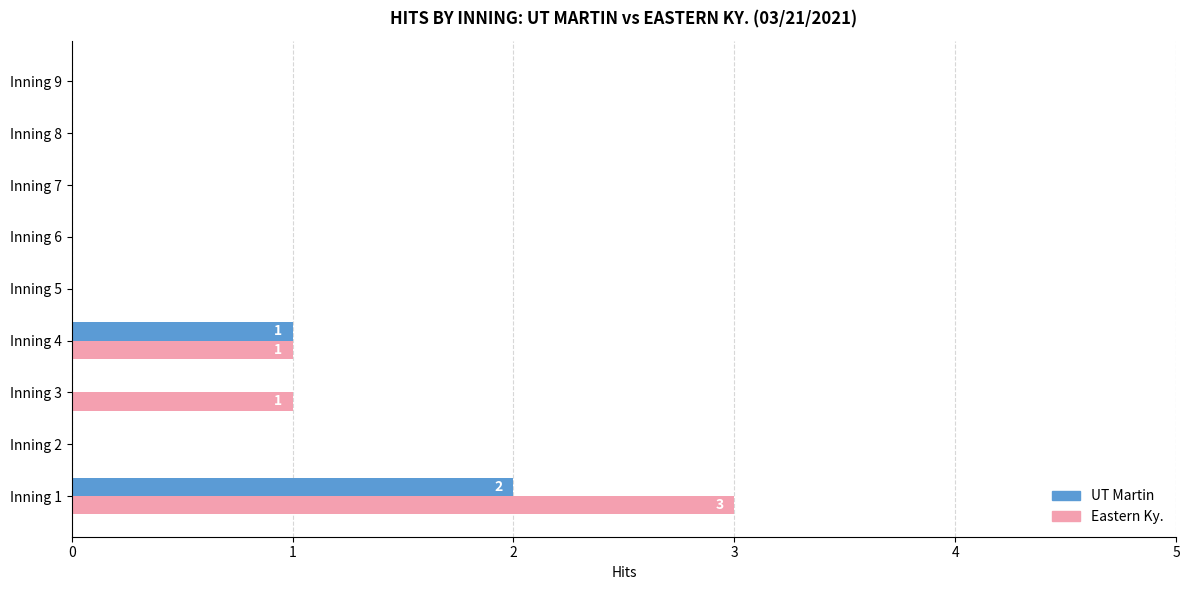

Between Inning 1 and Inning 6, which series saw the biggest shift?

Eastern Ky.